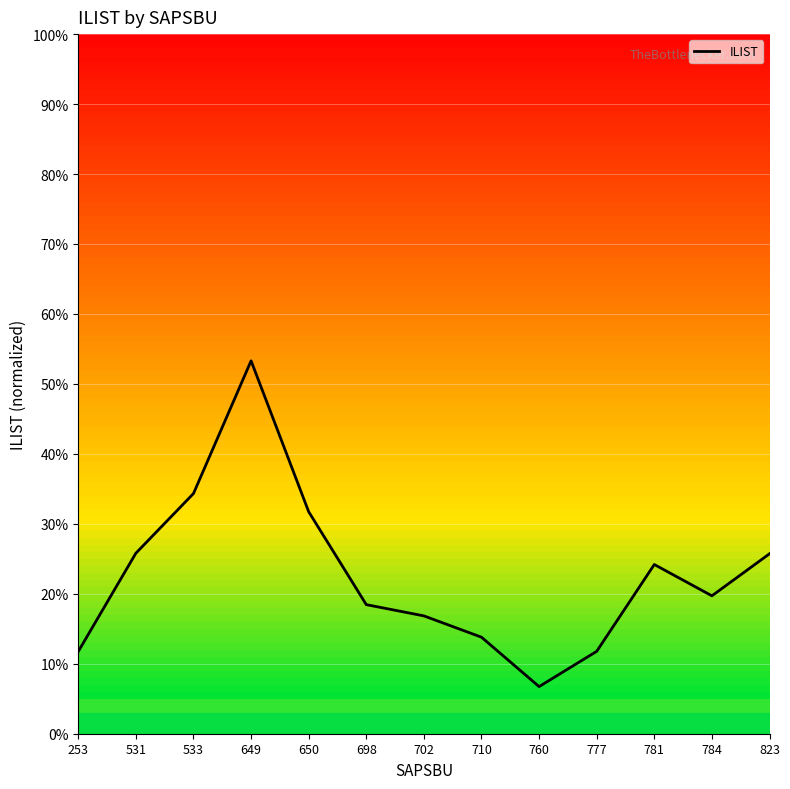

What is the change in value from 760 to 784?

+13.0